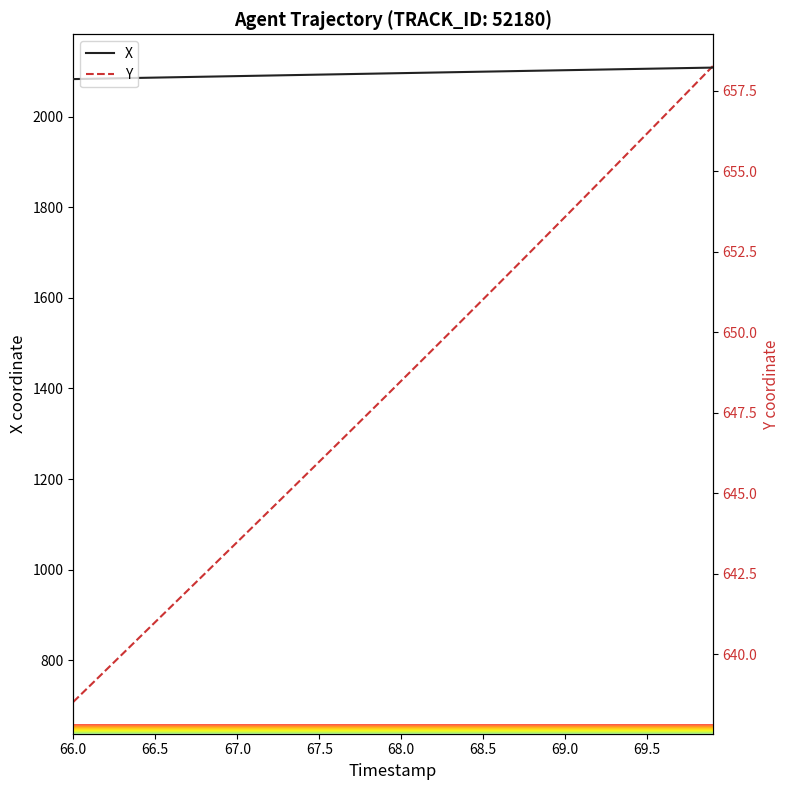

Read the X value at 69.5.

2106.1